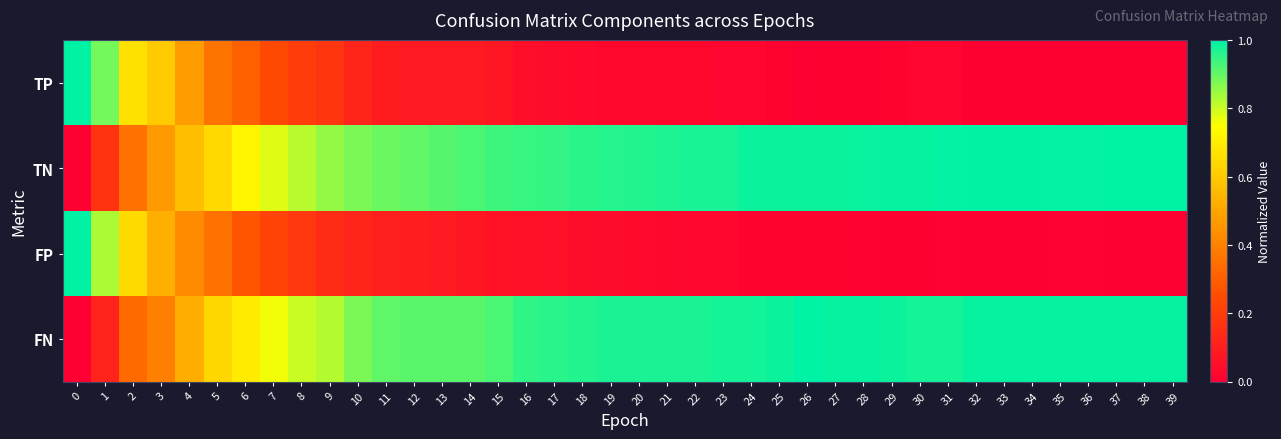

Reading left to right, list all the values displayed in this chart.

TP: 0=1.0	1=0.9	2=0.7	3=0.6	4=0.5	5=0.4	6=0.3	7=0.2	8=0.2	9=0.2	10=0.1	11=0.1	12=0.1	13=0.1	14=0.1	15=0.1	16=0.0	17=0.0	18=0.0	19=0.0	20=0.0	21=0.0	22=0.0	23=0.0	24=0.0	25=0.0	26=0.0	27=0.0	28=0.0	29=0.0	30=0.0	31=0.0	32=0.0	33=0.0	34=0.0	35=0.0	36=0.0	37=0.0	38=0.0	39=0.0
TN: 0=0.0	1=0.2	2=0.4	3=0.5	4=0.6	5=0.6	6=0.7	7=0.8	8=0.8	9=0.9	10=0.9	11=0.9	12=0.9	13=0.9	14=0.9	15=0.9	16=0.9	17=0.9	18=1.0	19=1.0	20=1.0	21=1.0	22=1.0	23=1.0	24=1.0	25=1.0	26=1.0	27=1.0	28=1.0	29=1.0	30=1.0	31=1.0	32=1.0	33=1.0	34=1.0	35=1.0	36=1.0	37=1.0	38=1.0	39=1.0
FP: 0=1.0	1=0.8	2=0.6	3=0.5	4=0.4	5=0.4	6=0.3	7=0.2	8=0.2	9=0.1	10=0.1	11=0.1	12=0.1	13=0.1	14=0.1	15=0.1	16=0.1	17=0.1	18=0.0	19=0.0	20=0.0	21=0.0	22=0.0	23=0.0	24=0.0	25=0.0	26=0.0	27=0.0	28=0.0	29=0.0	30=0.0	31=0.0	32=0.0	33=0.0	34=0.0	35=0.0	36=0.0	37=0.0	38=0.0	39=0.0
FN: 0=0.0	1=0.1	2=0.3	3=0.4	4=0.5	5=0.6	6=0.7	7=0.8	8=0.8	9=0.8	10=0.9	11=0.9	12=0.9	13=0.9	14=0.9	15=0.9	16=1.0	17=1.0	18=1.0	19=1.0	20=1.0	21=1.0	22=1.0	23=1.0	24=1.0	25=1.0	26=1.0	27=1.0	28=1.0	29=1.0	30=1.0	31=1.0	32=1.0	33=1.0	34=1.0	35=1.0	36=1.0	37=1.0	38=1.0	39=1.0